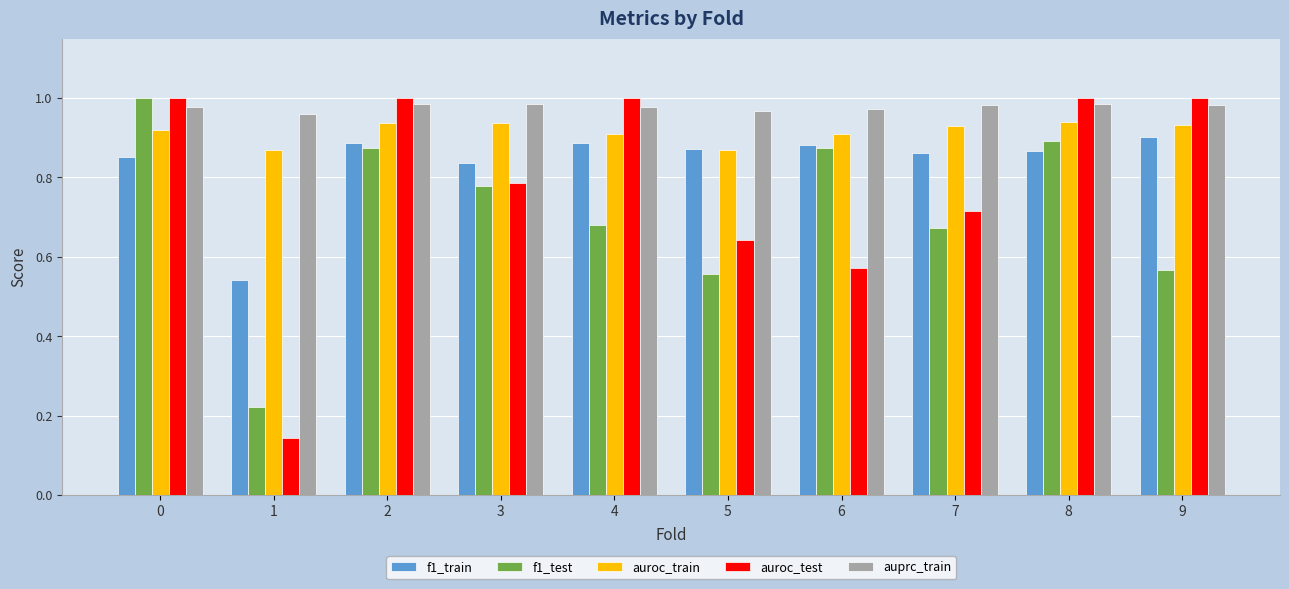

What is the total value across all series at 5?

3.9